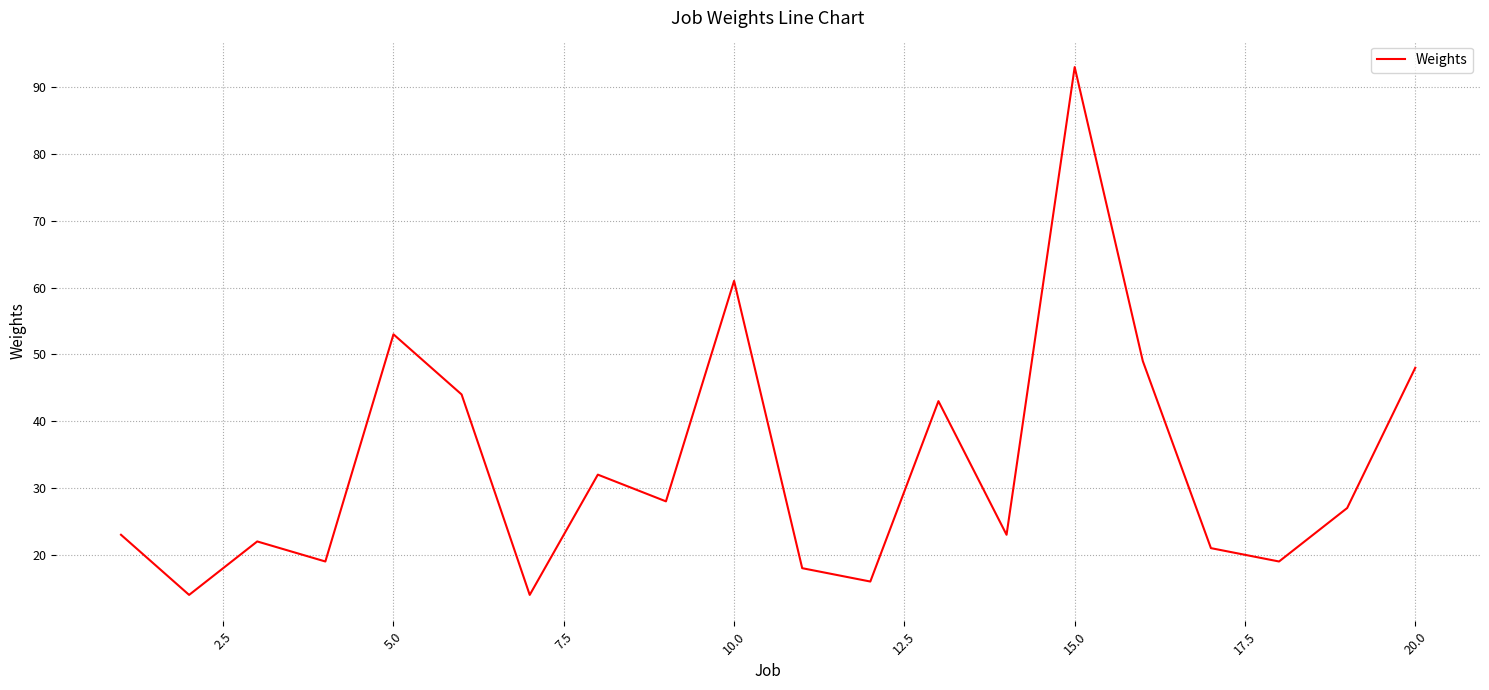

What is the greatest value displayed?

93